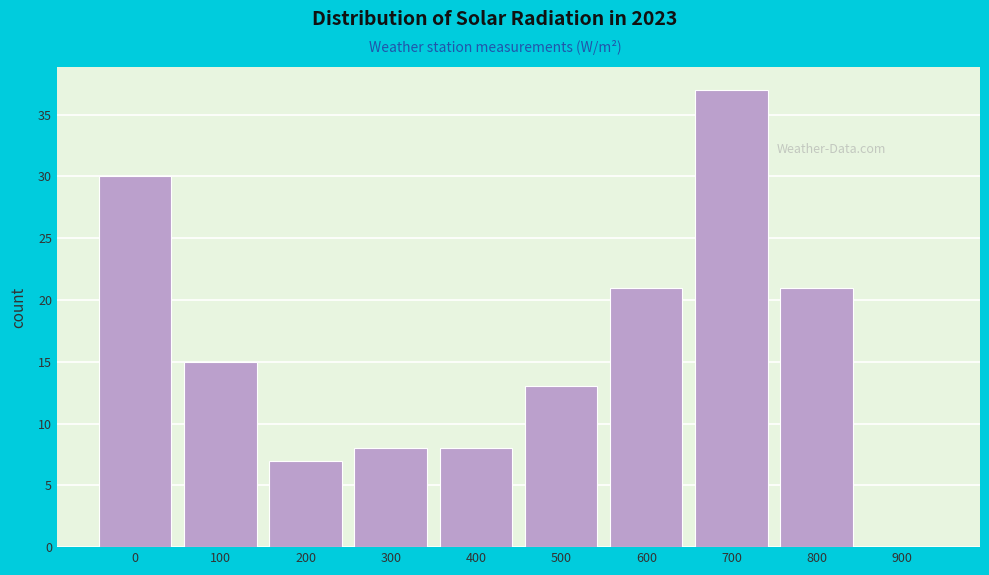

Reading right to left, transcribe all the data shown in this chart.

900=0	800=21	700=37	600=21	500=13	400=8	300=8	200=7	100=15	0=30